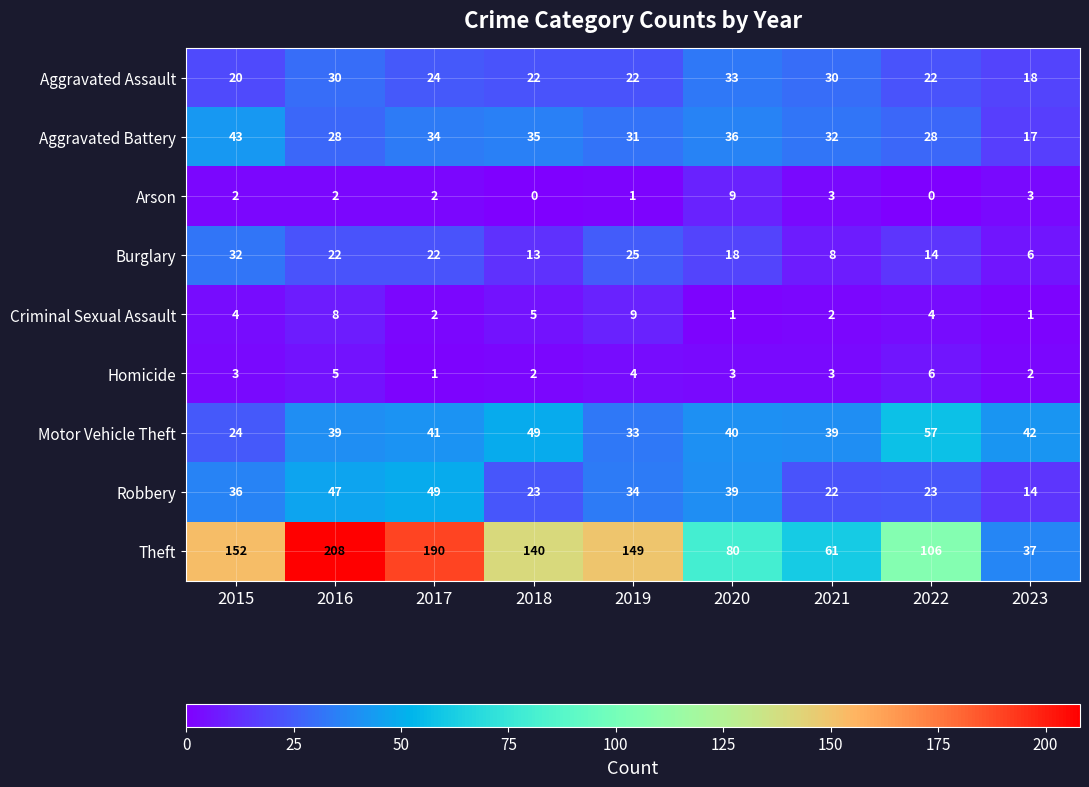

Which label corresponds to the largest value in the chart?

2016